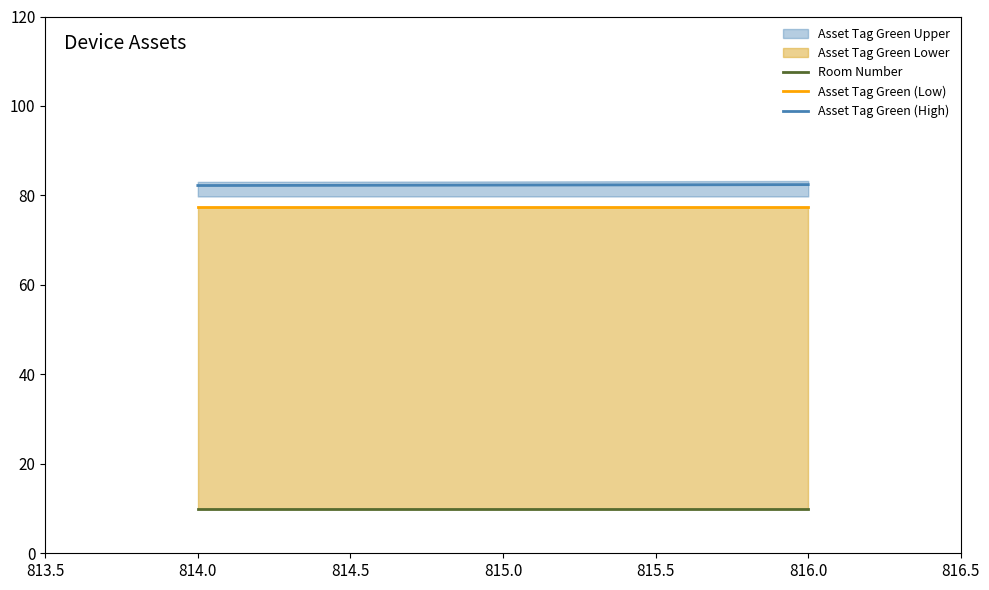

Which series has the largest range (max minus min)?

Asset Tag Green (High)